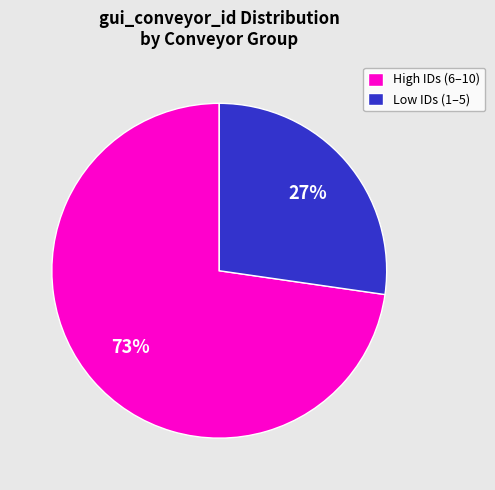

How many segments does this pie chart have?

2